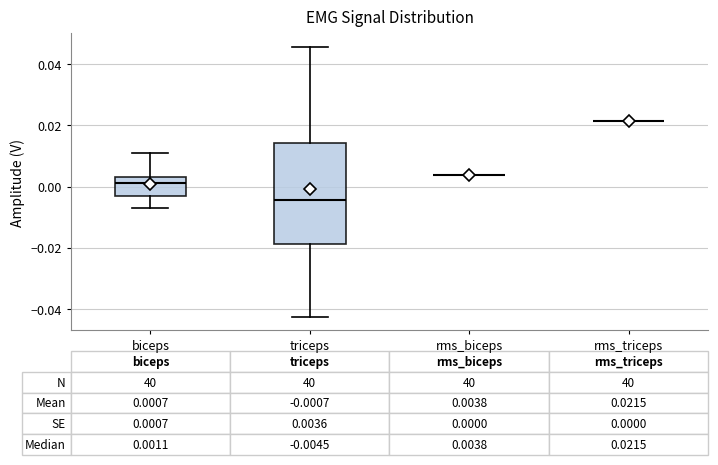

Which box is the tallest, from its lower edge to its upper edge?

triceps